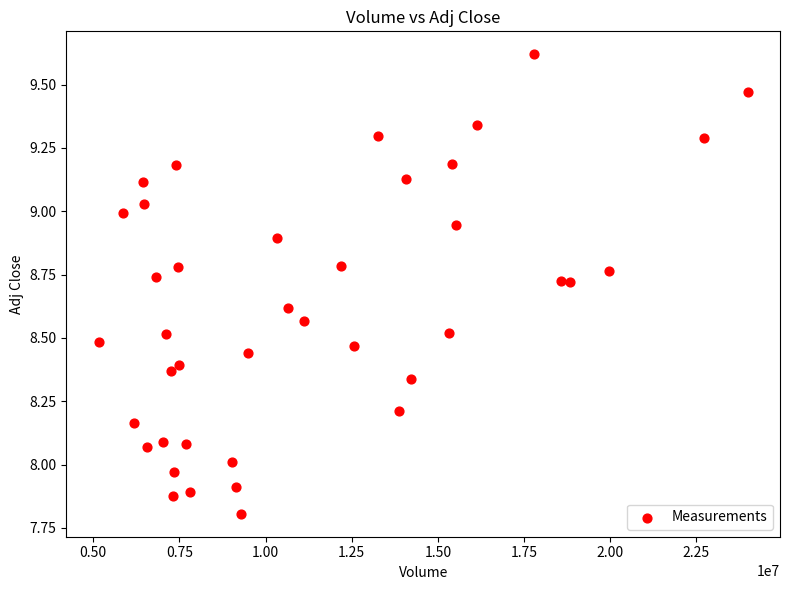

What is the range of X values (max minus min)?

18826100.0